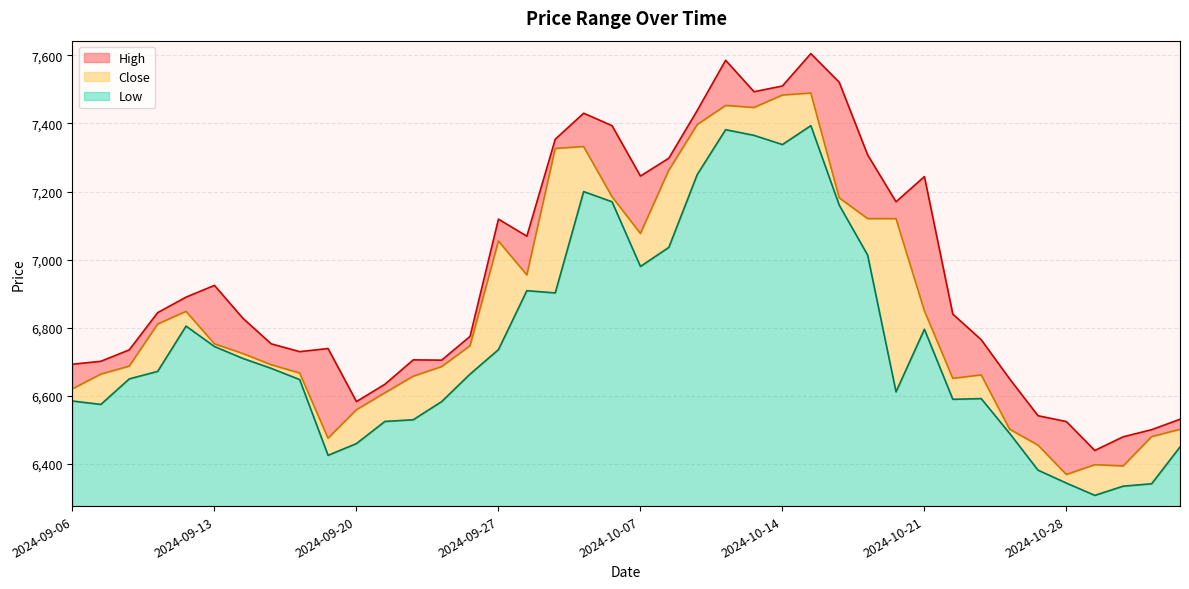

Which series has the widest spread of values?

High